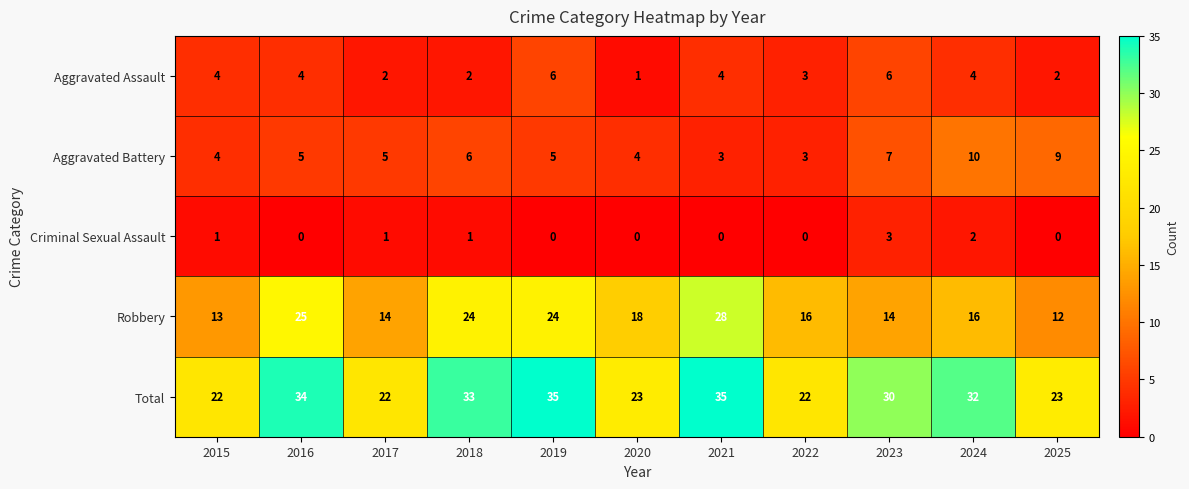

Which series has the largest range (max minus min)?

Robbery